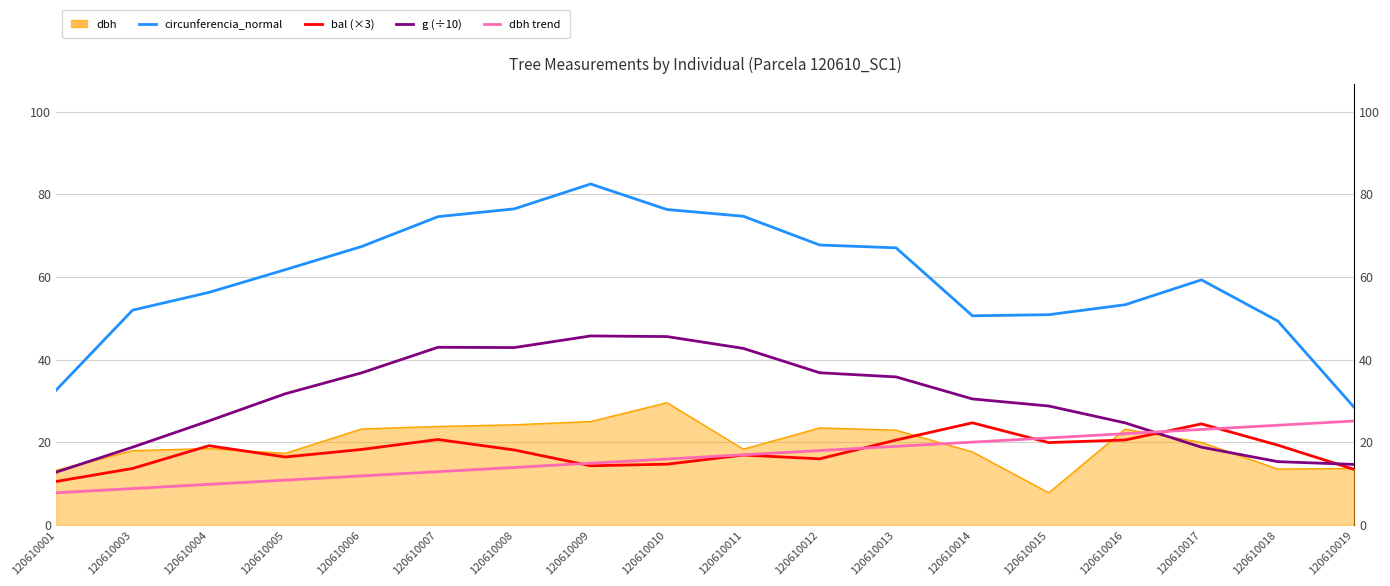

True or false: dbh trend and circunferencia_normal intersect in this chart.

False